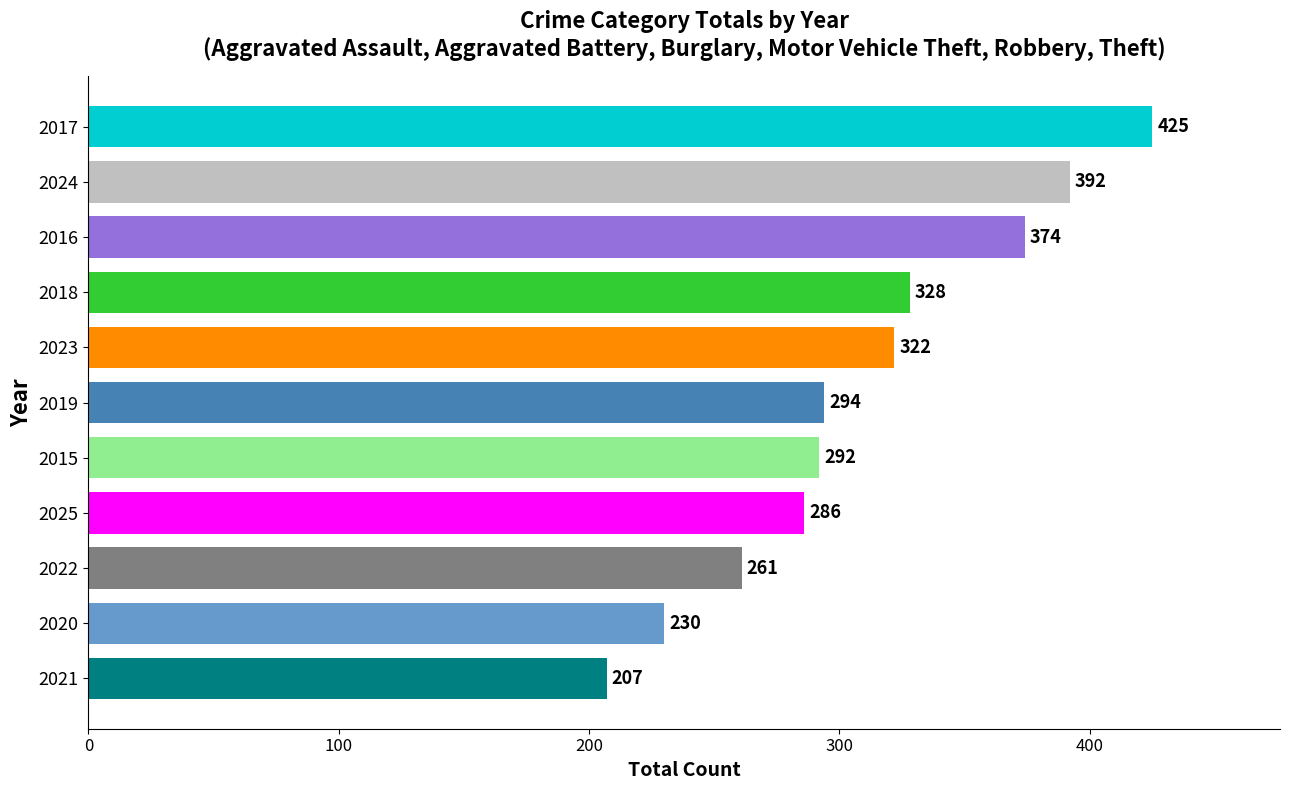

Reading bottom to top, transcribe all the data shown in this chart.

2021=207	2020=230	2022=261	2025=286	2015=292	2019=294	2023=322	2018=328	2016=374	2024=392	2017=425